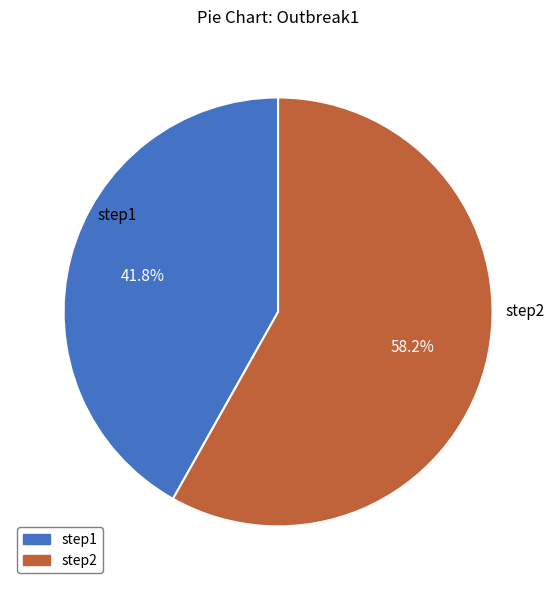

To the nearest percent, what is the difference between the step1 and step2 slice percentages?

16%